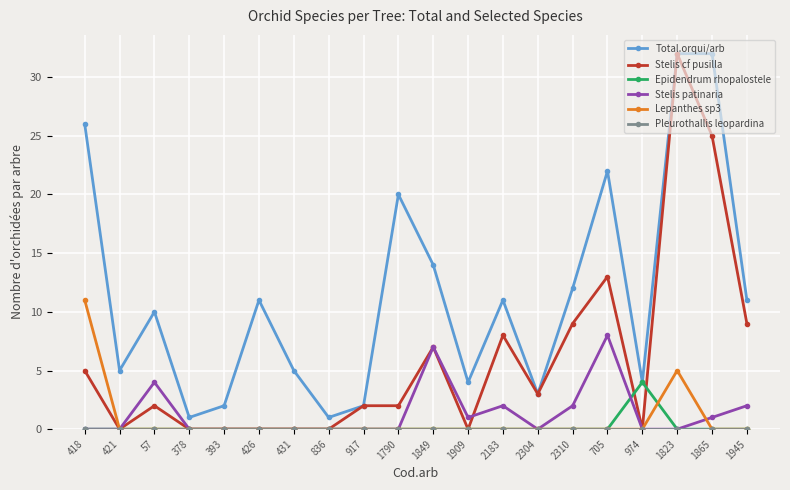

How many lines are shown in the chart?

6